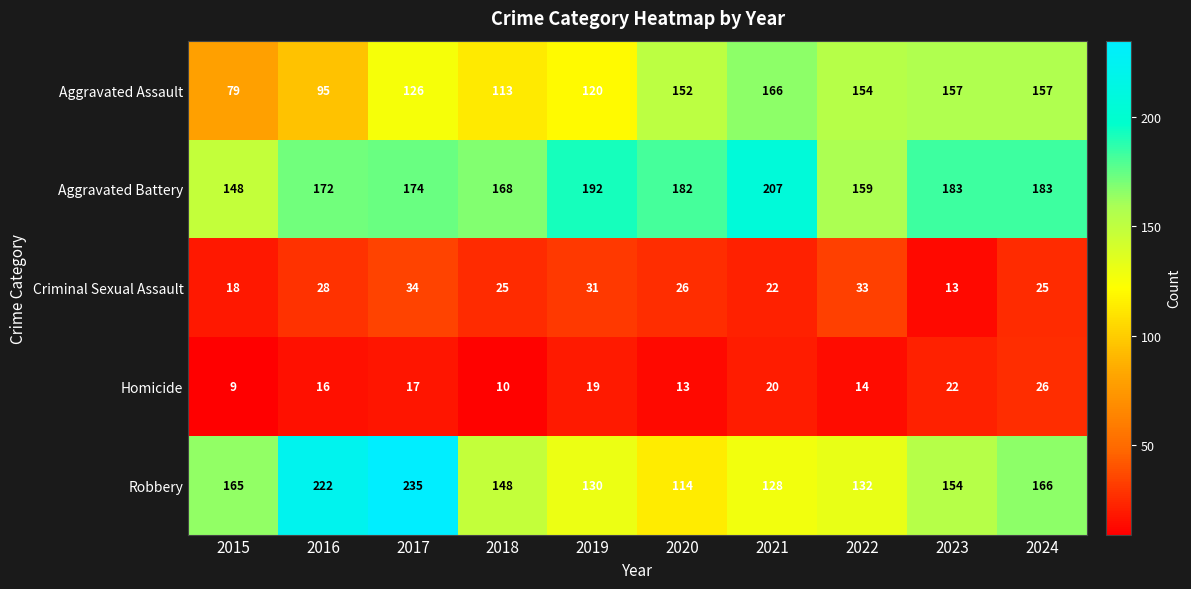

At which label does Criminal Sexual Assault first exceed 26?

2016